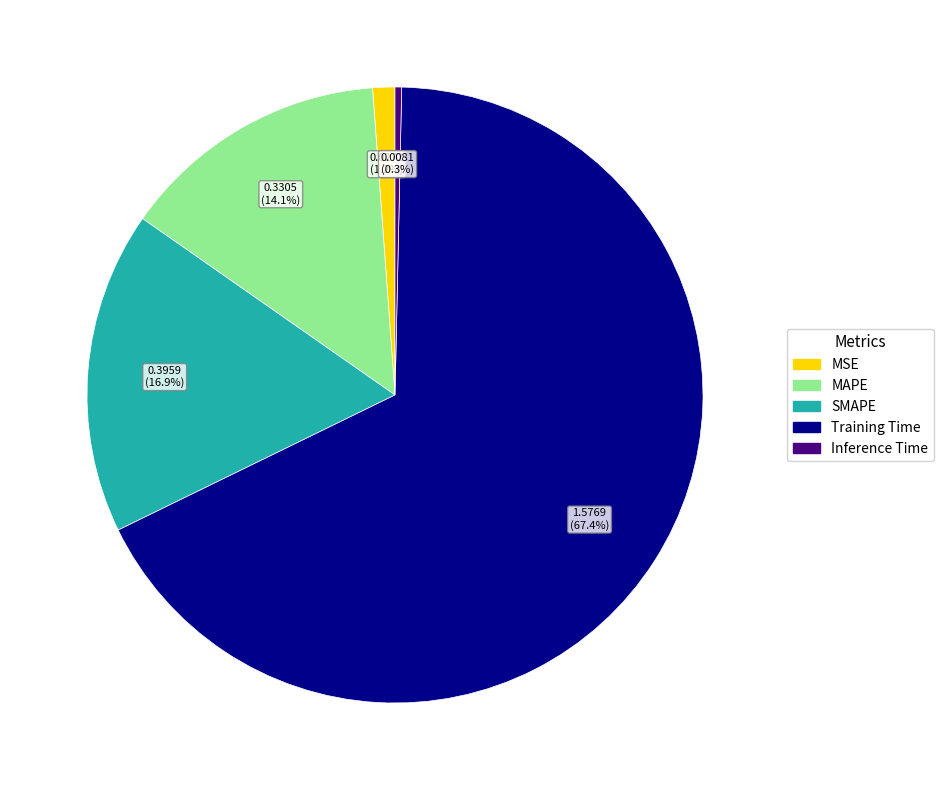

Rank the categories by value from lowest to highest.

Inference Time, MSE, MAPE, SMAPE, Training Time